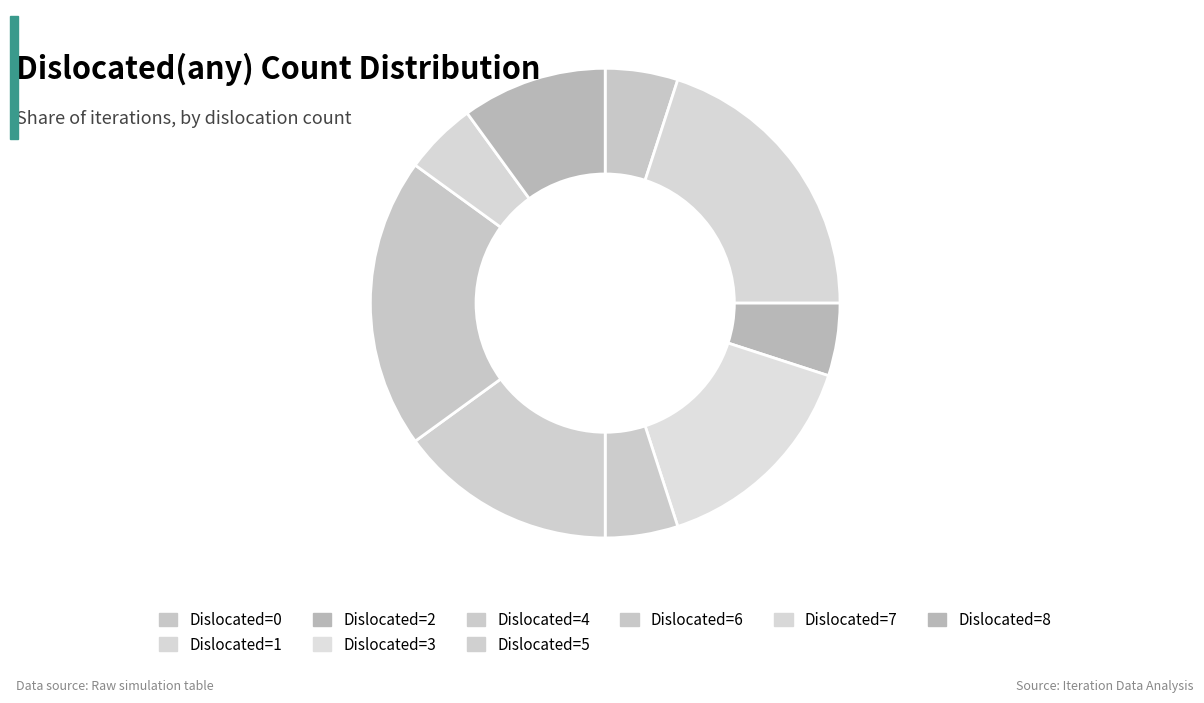

How many slices are in this pie chart?

9